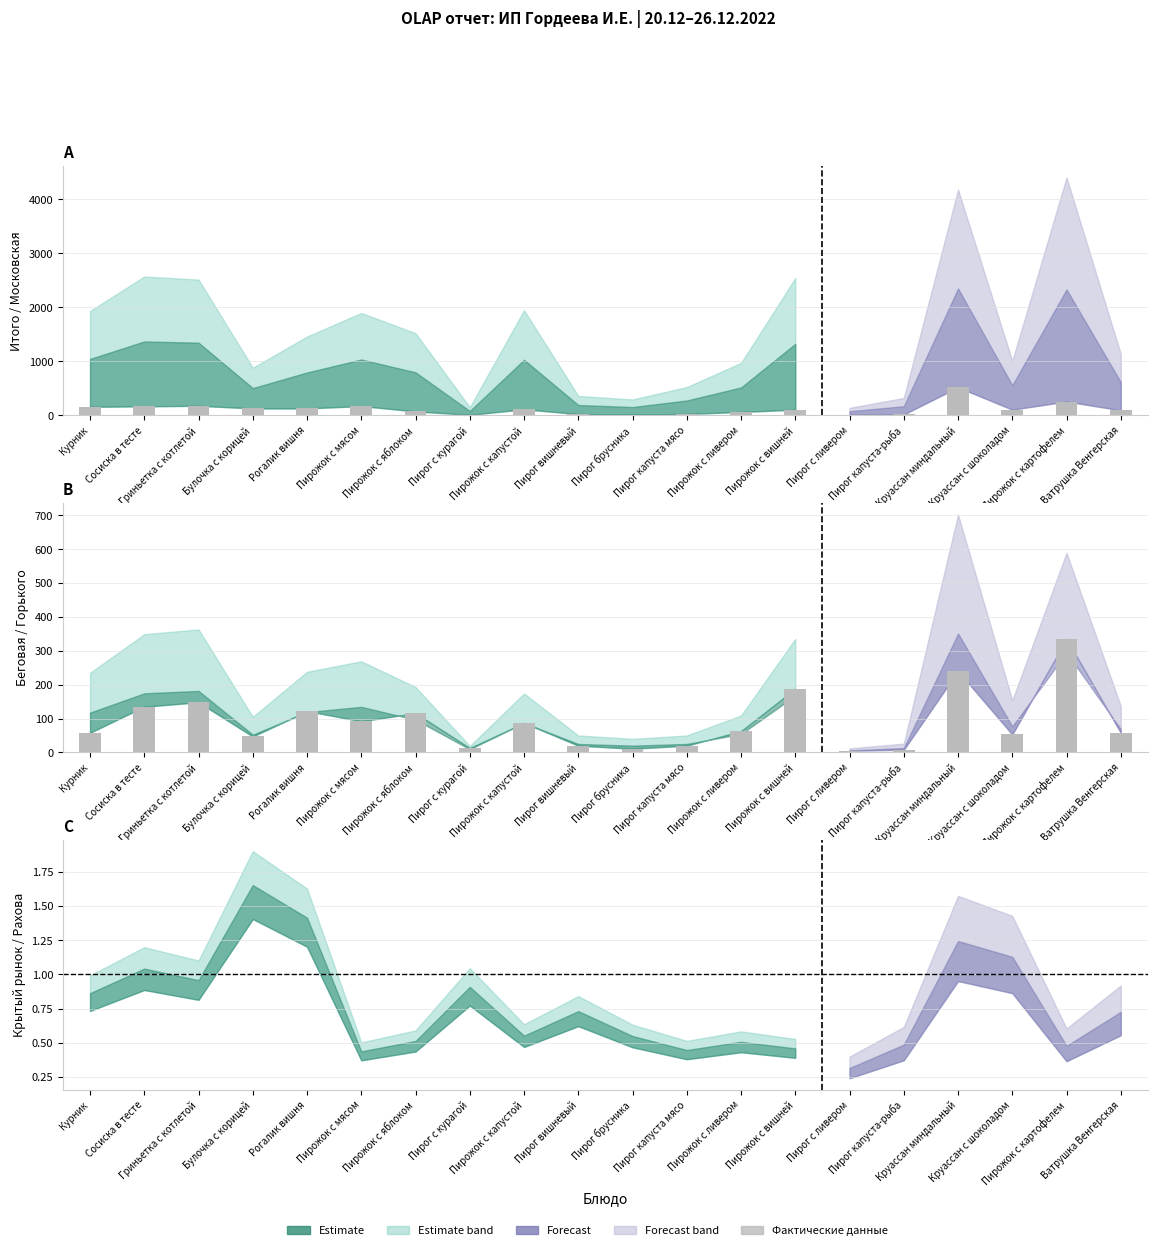

The value of Московская at Пирожок с мясом is 171. True or false?

True